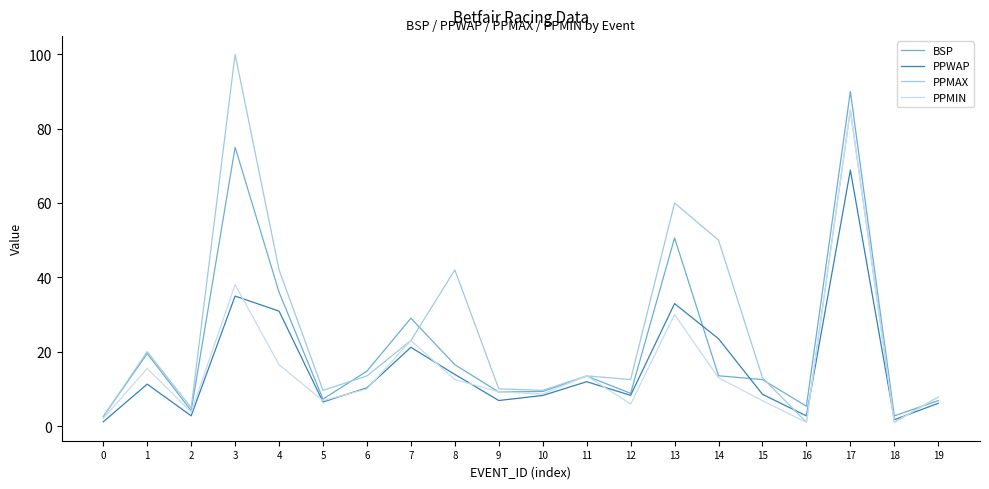

True or false: PPMIN and BSP cross at least once.

True